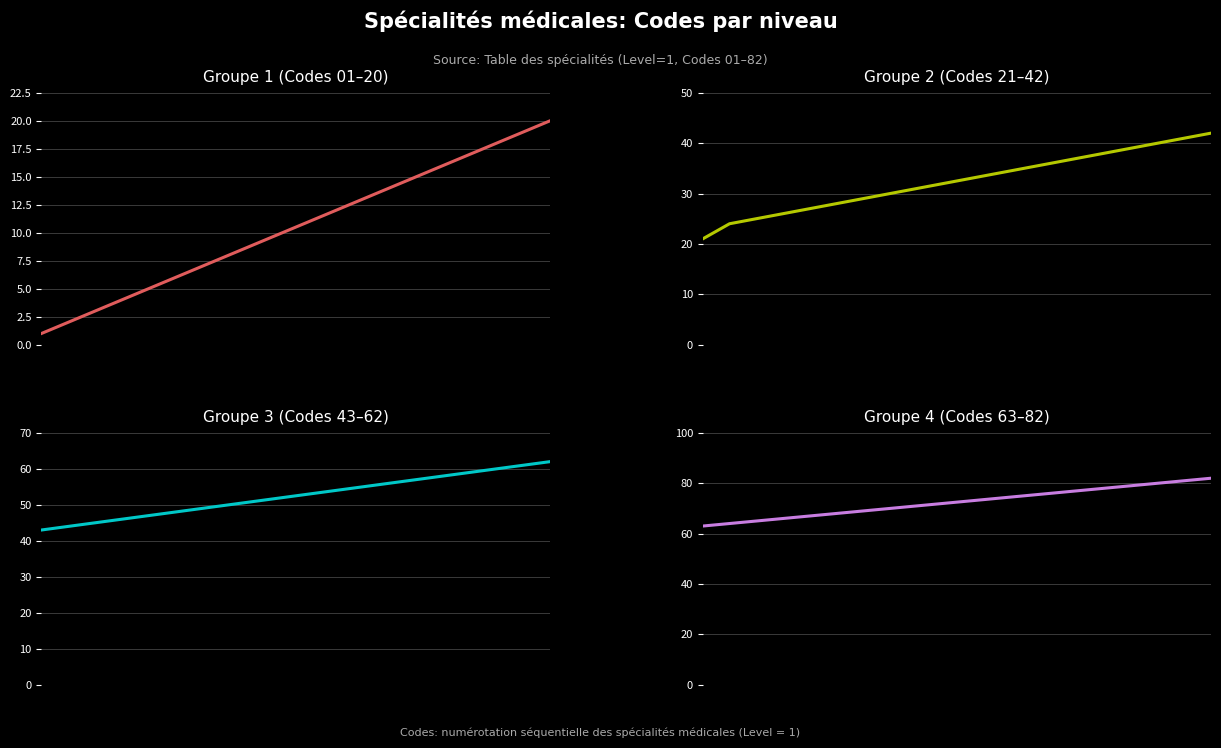

How many categories are shown in the chart?

20